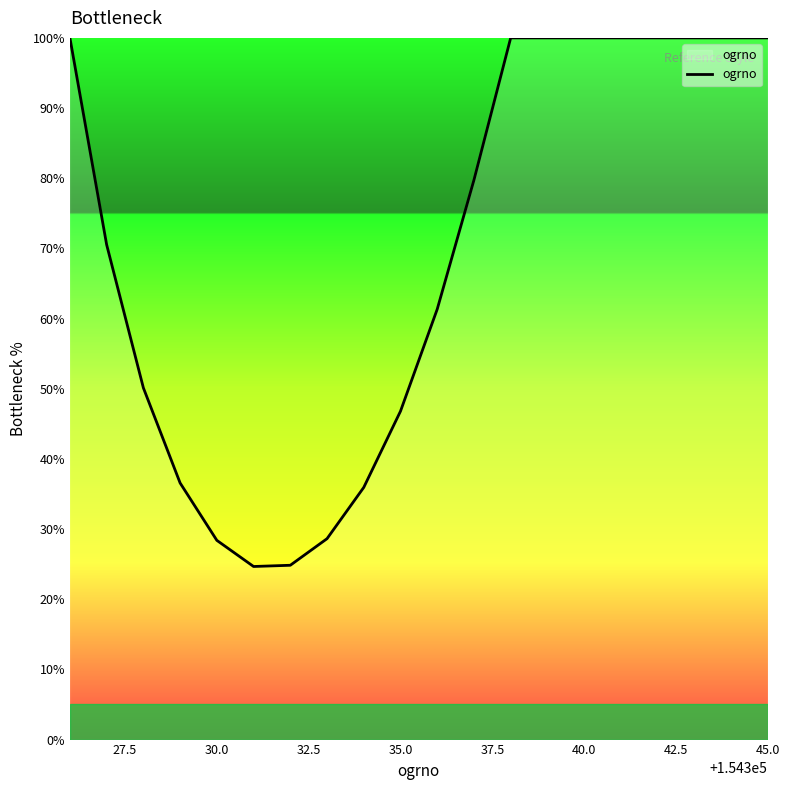

What is the smallest value displayed?

24.7